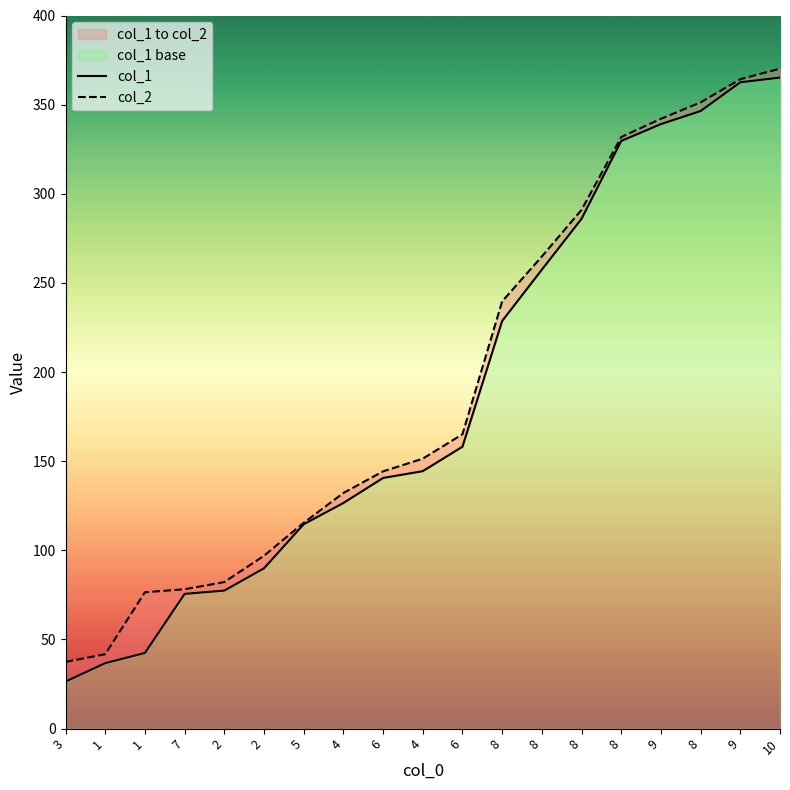

Reading left to right, what are all the values shown in this chart?

col_1: 26.4	36.7	42.5	75.6	77.4	89.9	114.7	126.6	140.6	144.4	158.1	228.7	257.4	286.0	329.6	339.1	346.4	362.5	365.2
col_2: 37.4	41.7	76.5	78.2	82.2	97.0	115.5	132.2	144.3	151.4	165.1	239.7	264.8	291.0	331.8	342.1	351.3	364.3	370.2